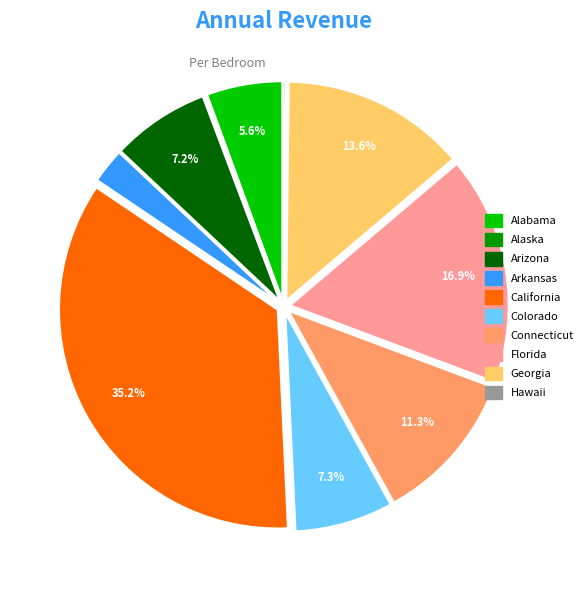

Is there any slice that represents more than half of the pie?

No